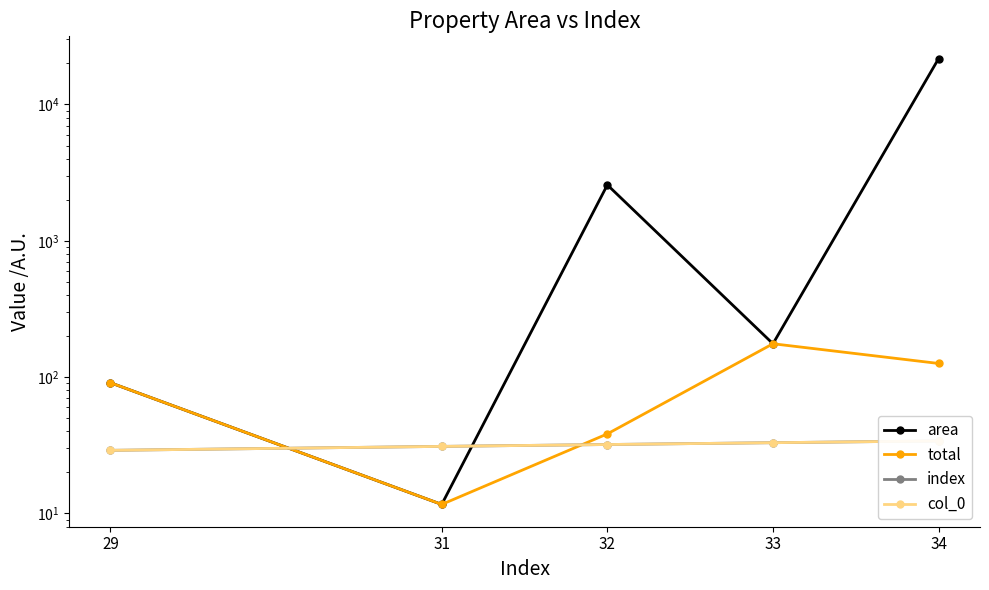

True or false: index has more than 2 points higher than both neighbors.

False